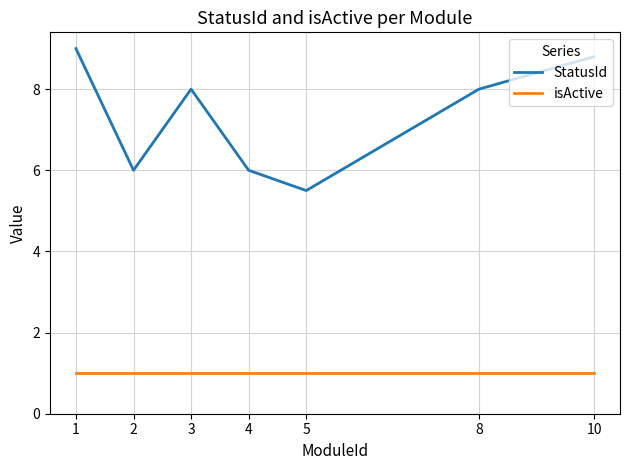

Which series has the largest total across all categories?

StatusId